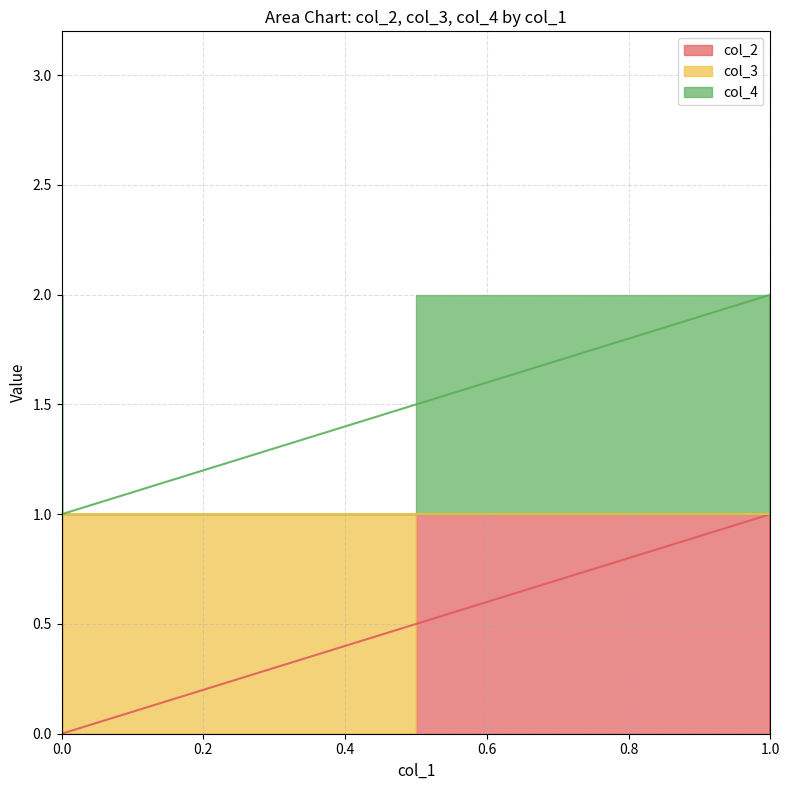

True or false: col_4 and col_2 cross at least once.

False